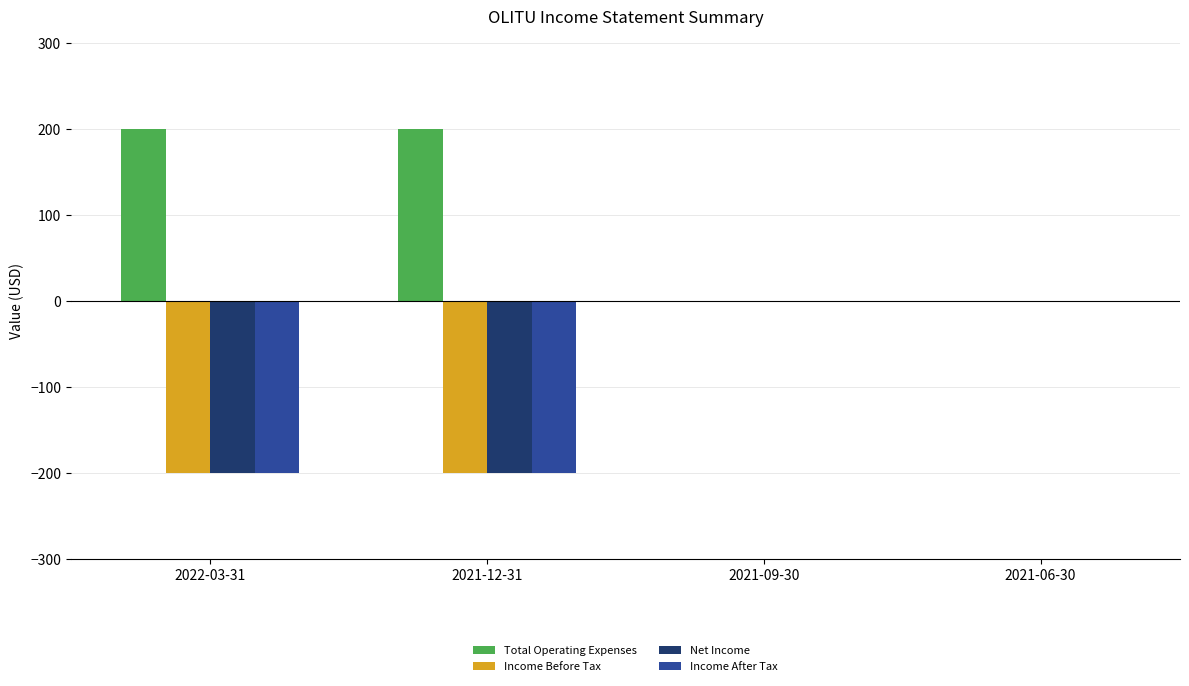

Are the bars horizontal?

No